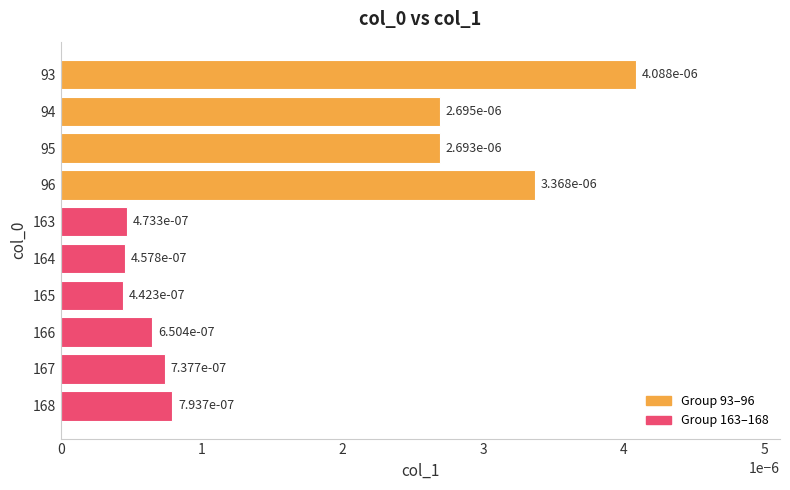

How many values are between 0 and 1?

10